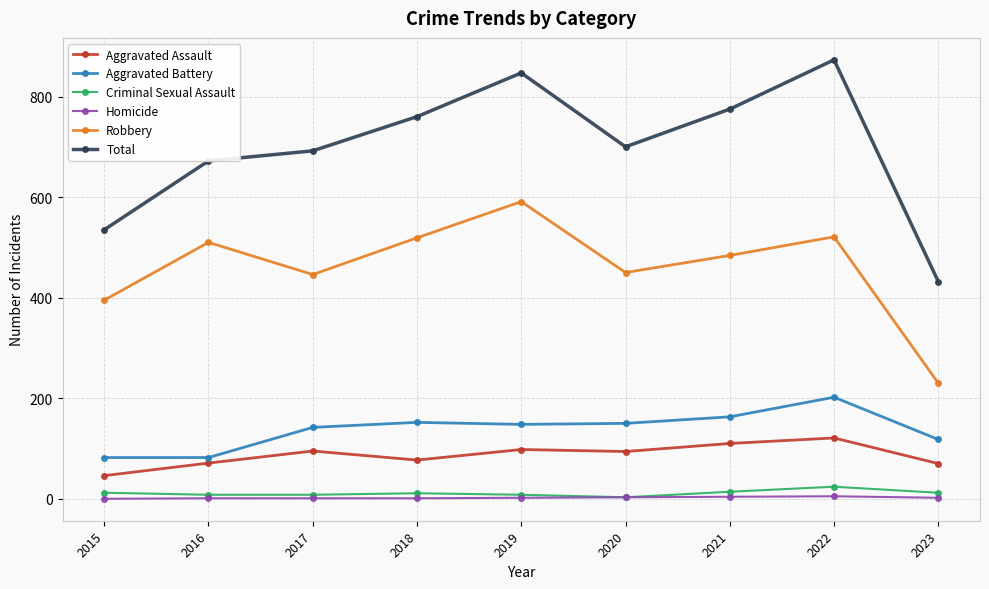

What is the sum of all Aggravated Battery values?

1239